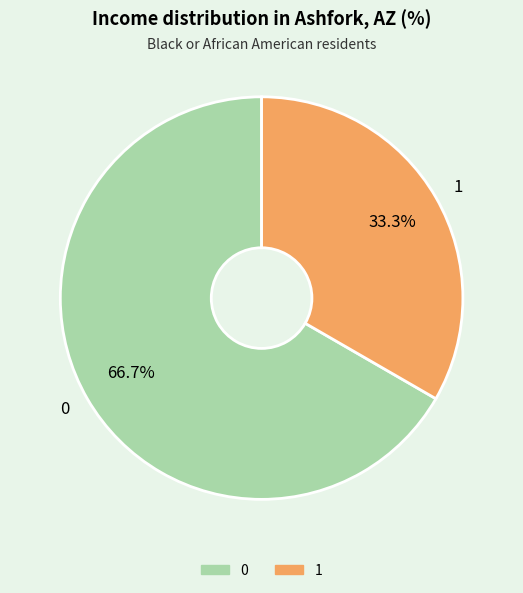

What is the total percentage of 1 and 0?

100.0%